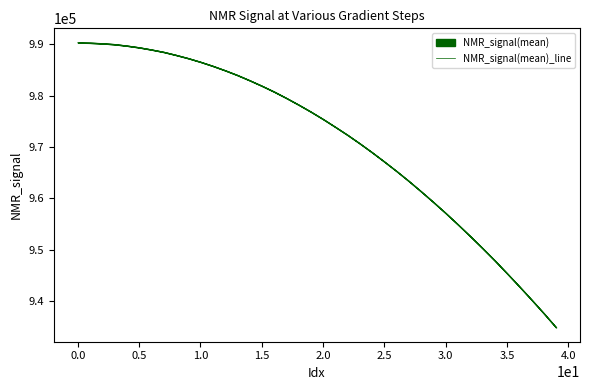

How many series are shown in this chart?

1